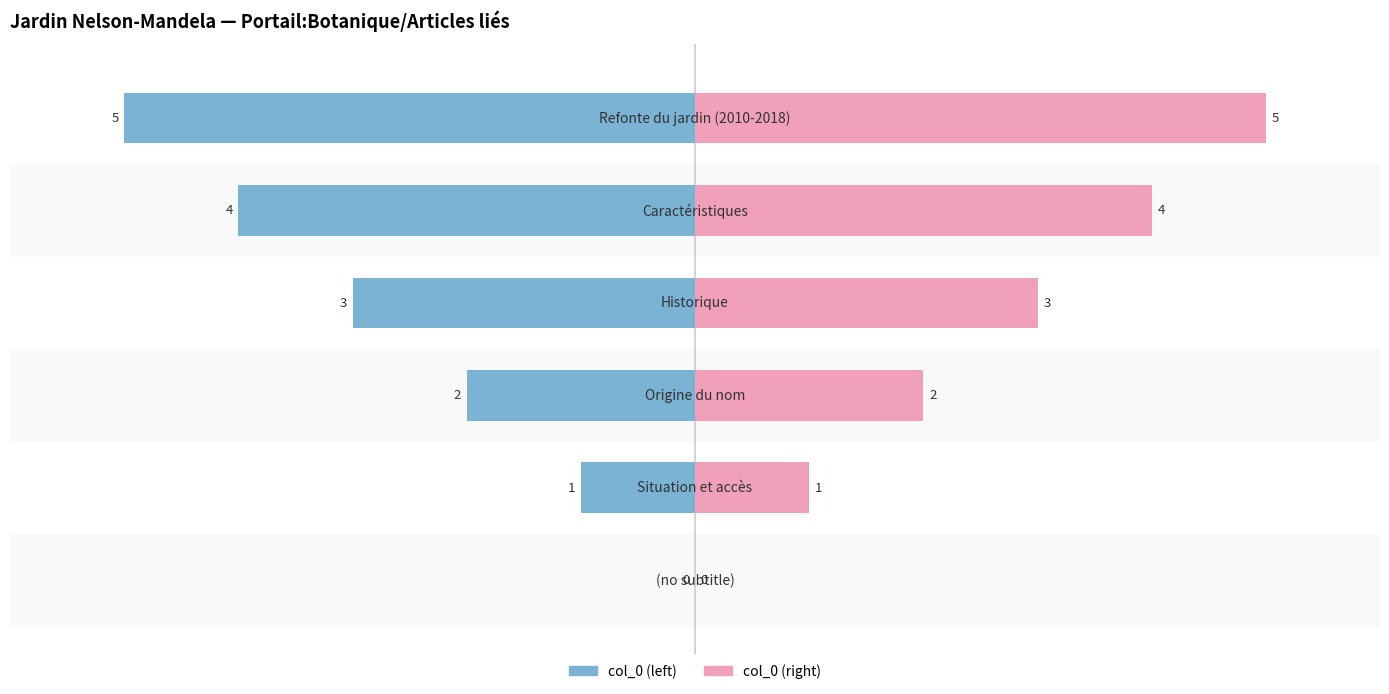

True or false: col_0 (left) has a value of -1 at −4.

True